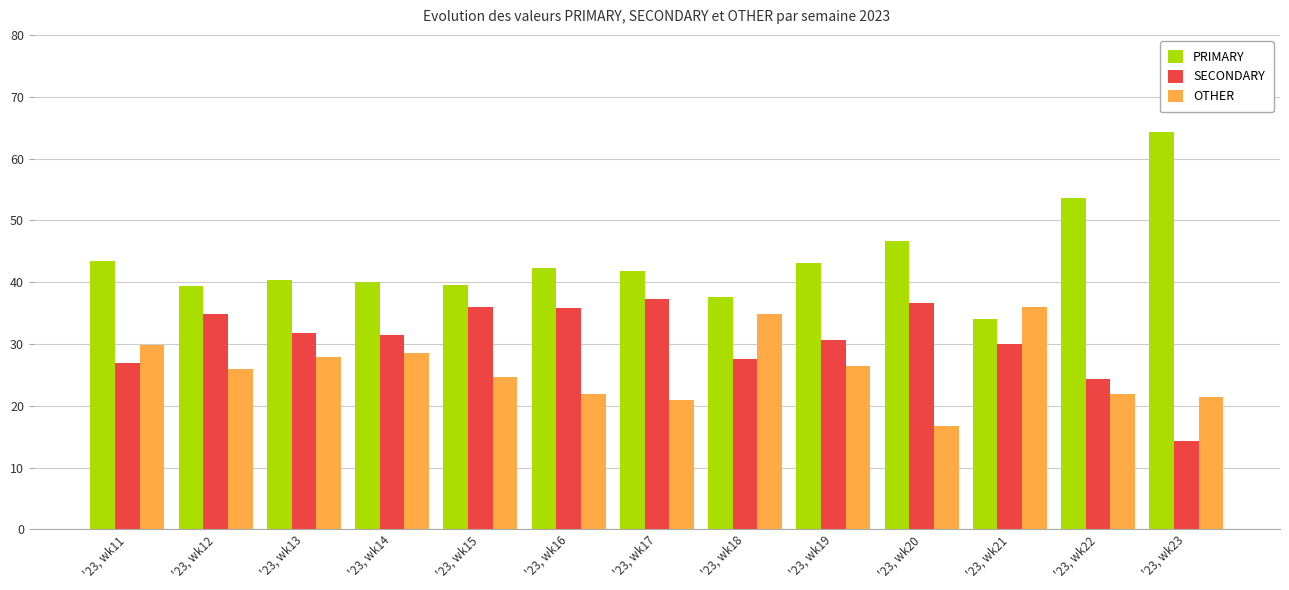

What is the sum of the PRIMARY values at '23, wk23 and '23, wk15?

103.8